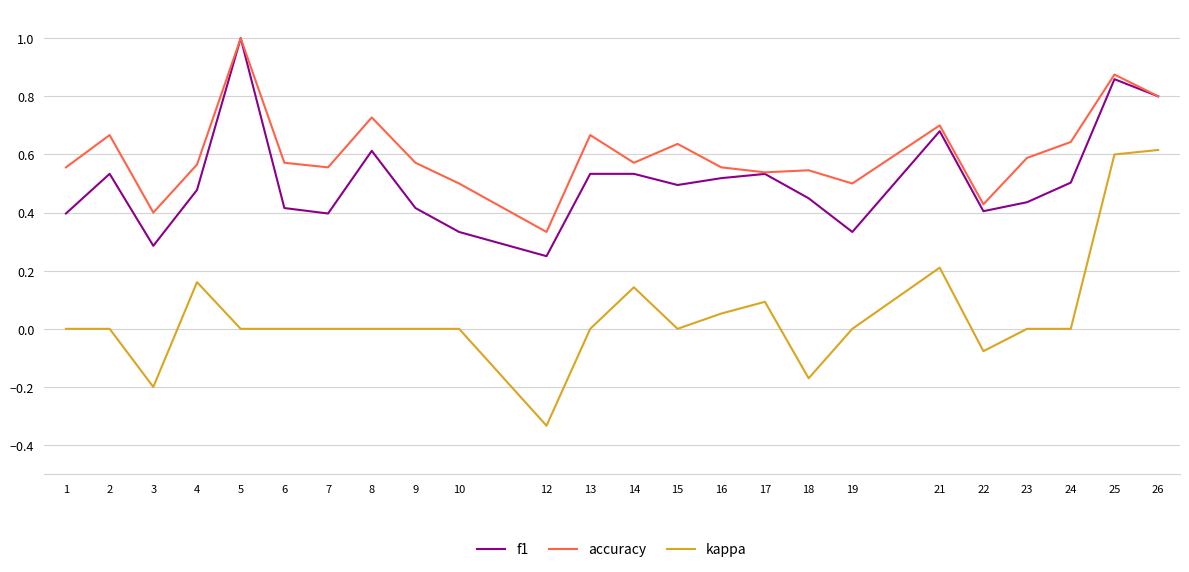

What is the total value across all series at 2?

1.2